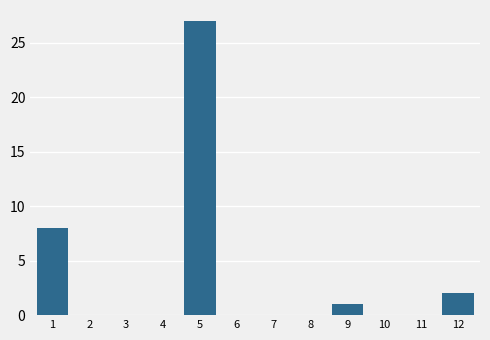

Reading right to left, extract all data points from this chart.

12=2	11=0	10=0	9=1	8=0	7=0	6=0	5=27	4=0	3=0	2=0	1=8